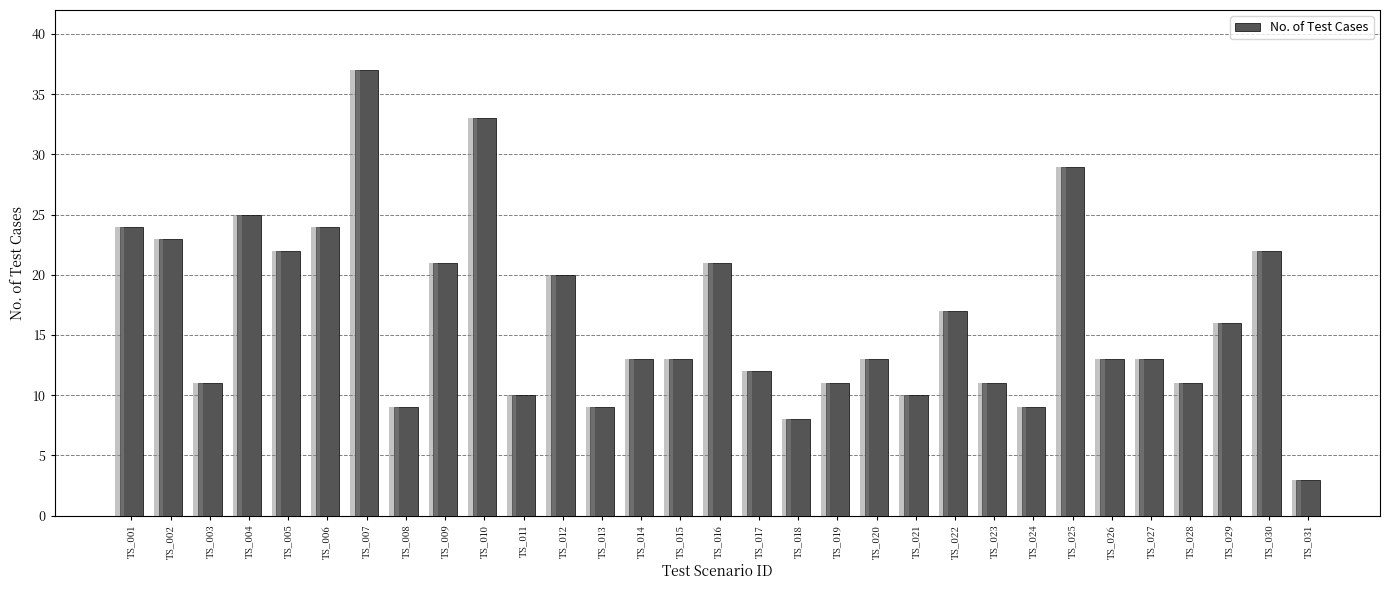

What is the greatest value displayed?

37